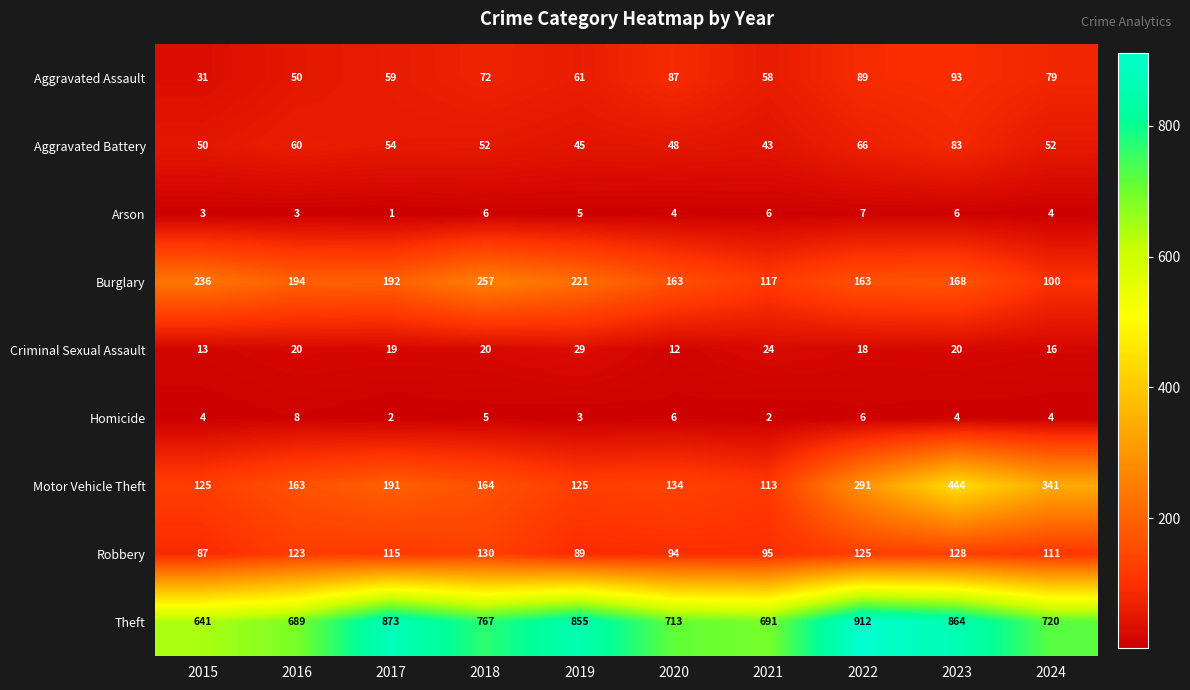

How many categories are shown in the chart?

10